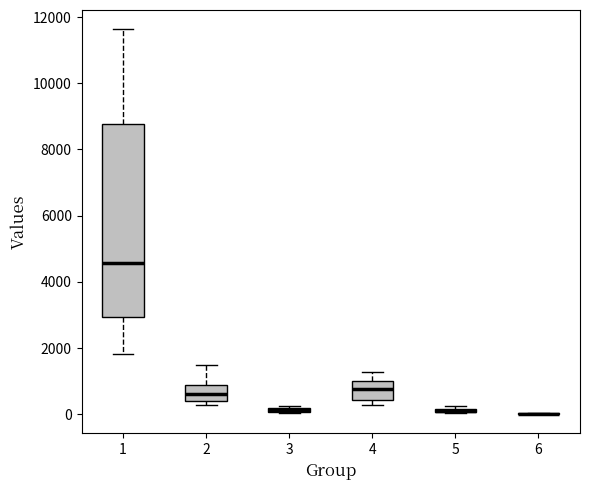

Where is the lower edge of the box at x = 1 on the y-axis? The values are not printed on the chart, so give them approximately, as read against the axis.

3000